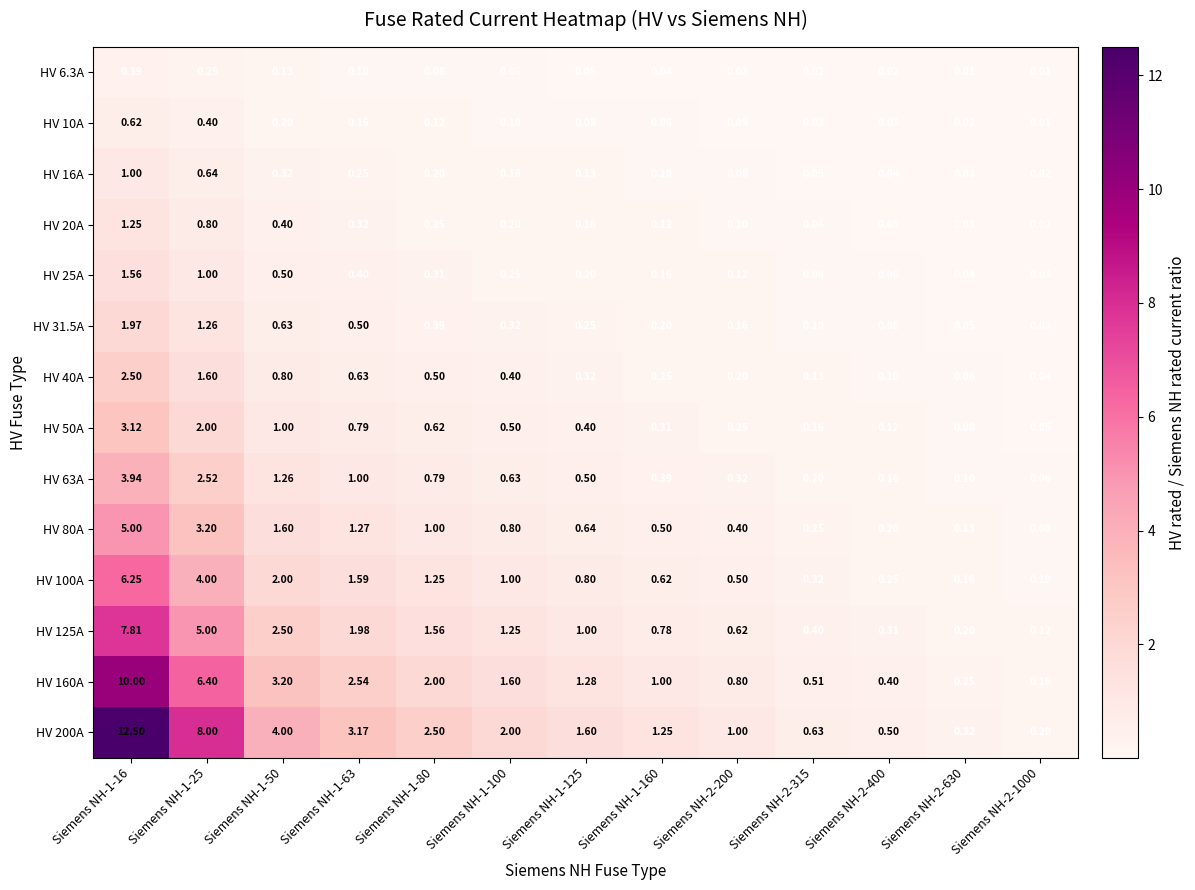

Which series has the widest spread of values?

HV 200A